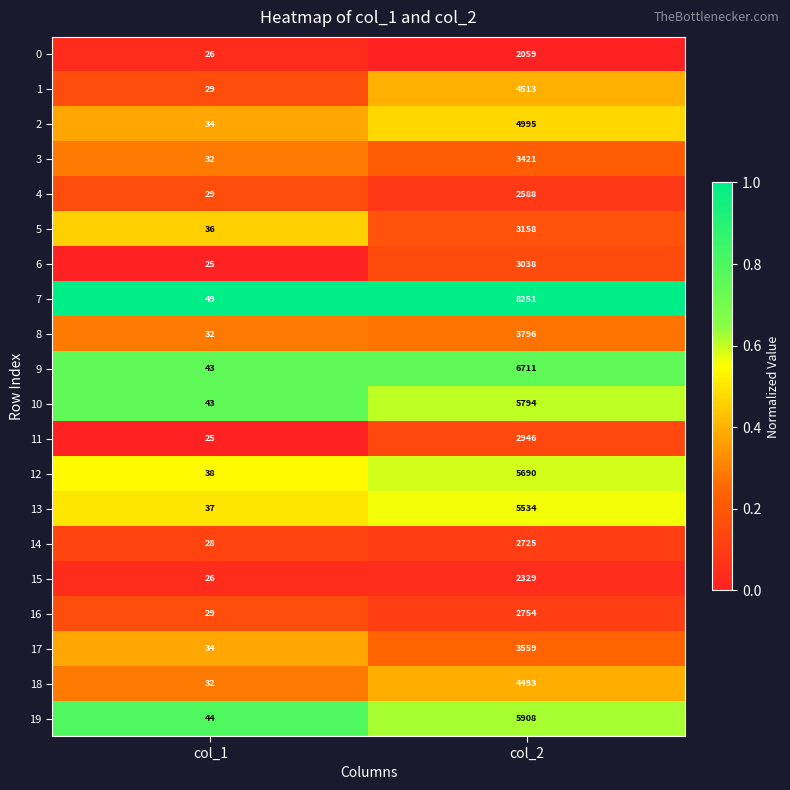

True or false: 3 has a value of 32 at col_1.

True